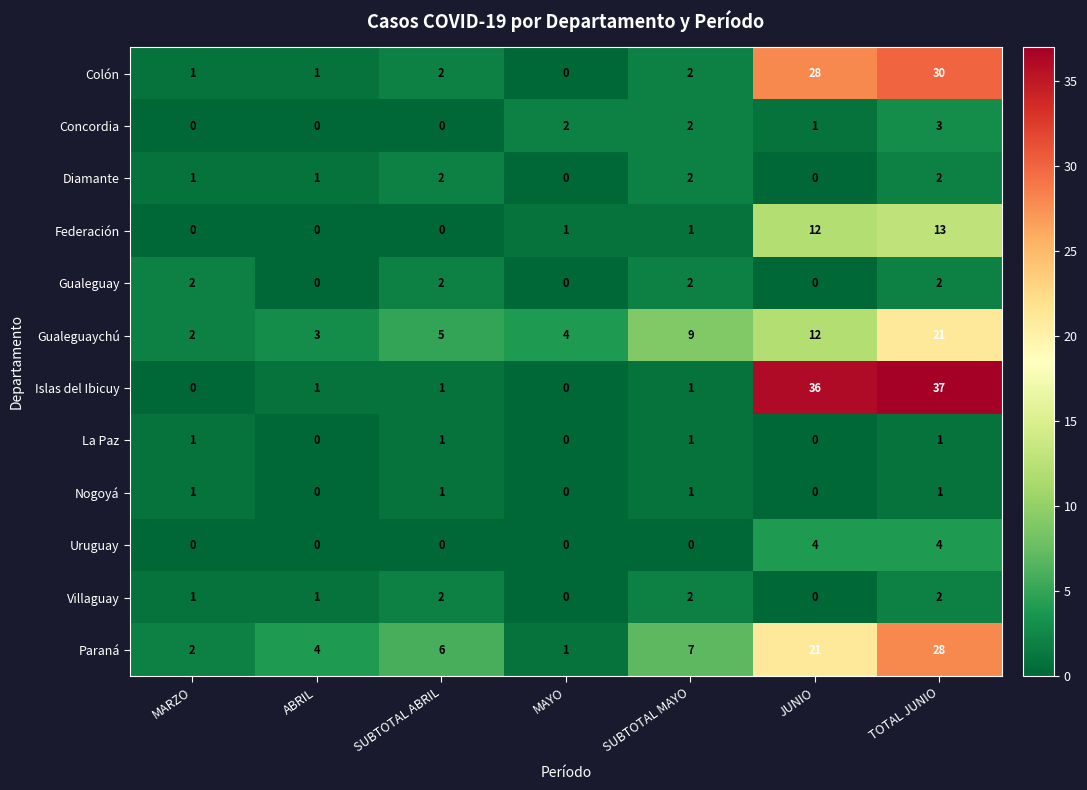

Which series changed the most between SUBTOTAL ABRIL and SUBTOTAL MAYO?

Gualeguaychú